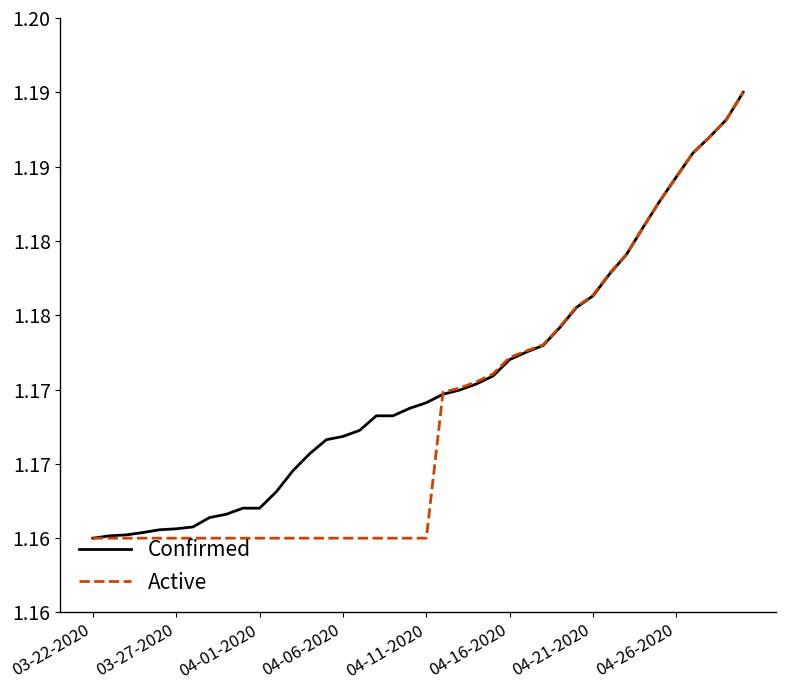

What are all the series names shown in the legend?

Confirmed, Active